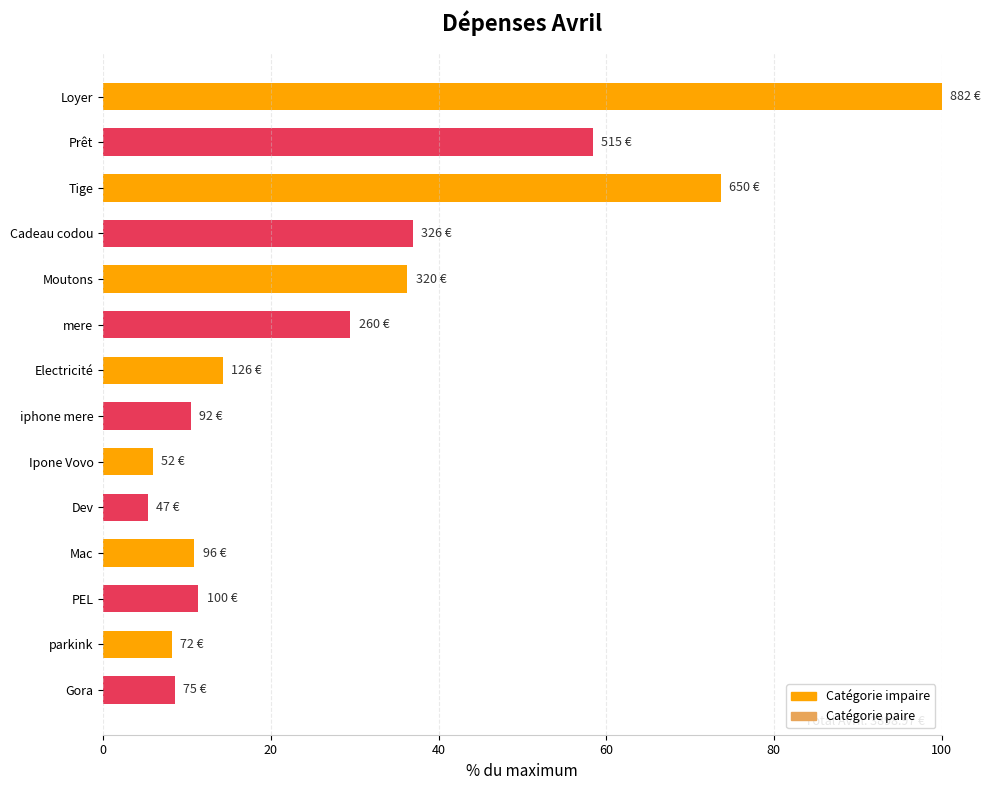

What is the approximate value at Mac?

10.9